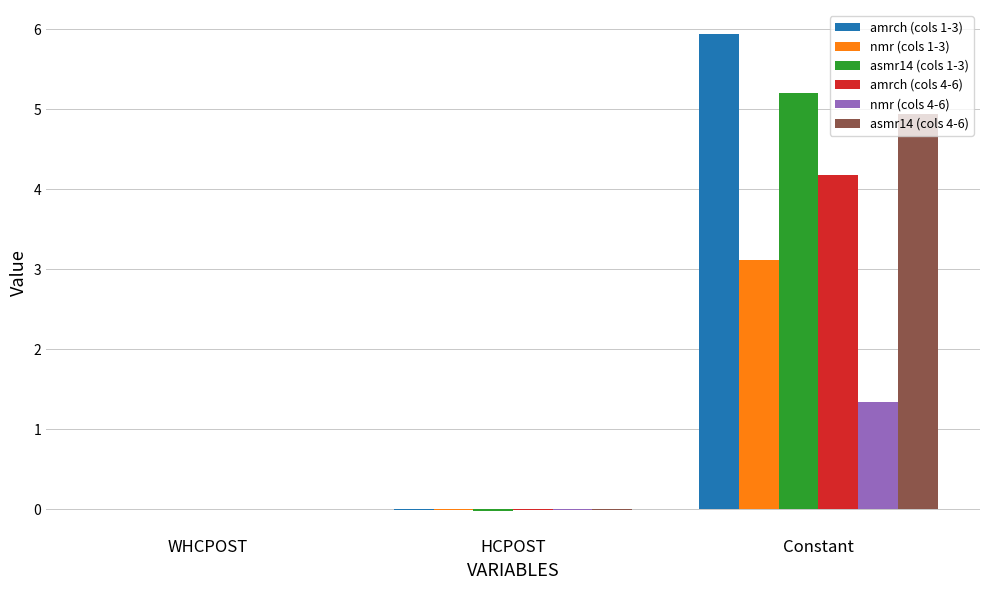

Does the chart contain stacked bars?

No